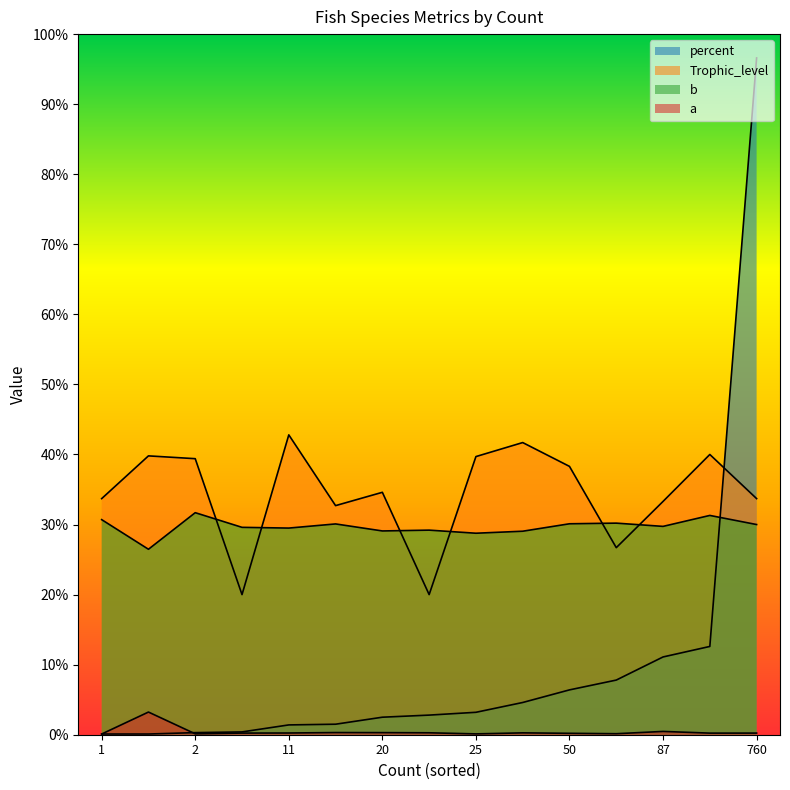

The percent series shows 0.0 at 1. True or false?

True